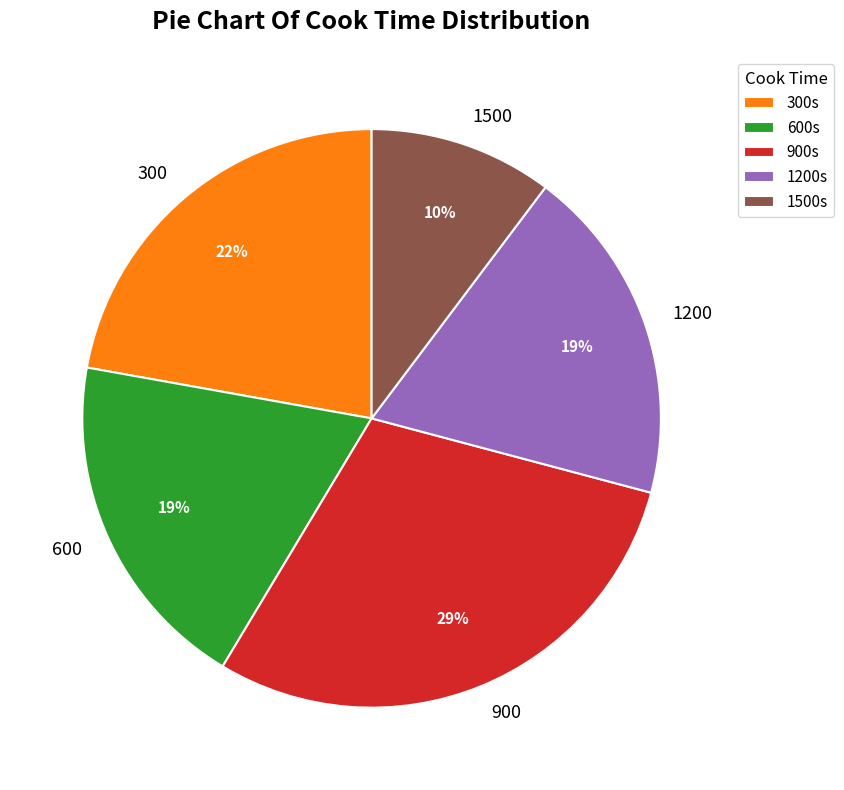

To the nearest percent, what percentage of the pie is 600?

19%